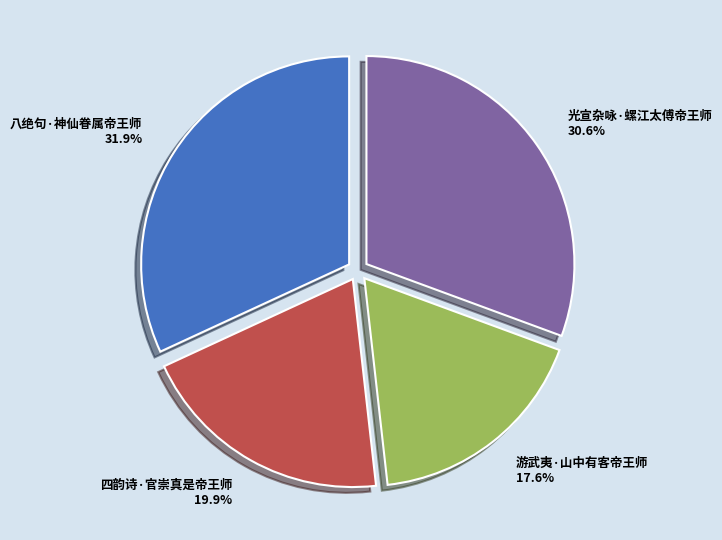

To the nearest percent, what is the average slice percentage?

25%